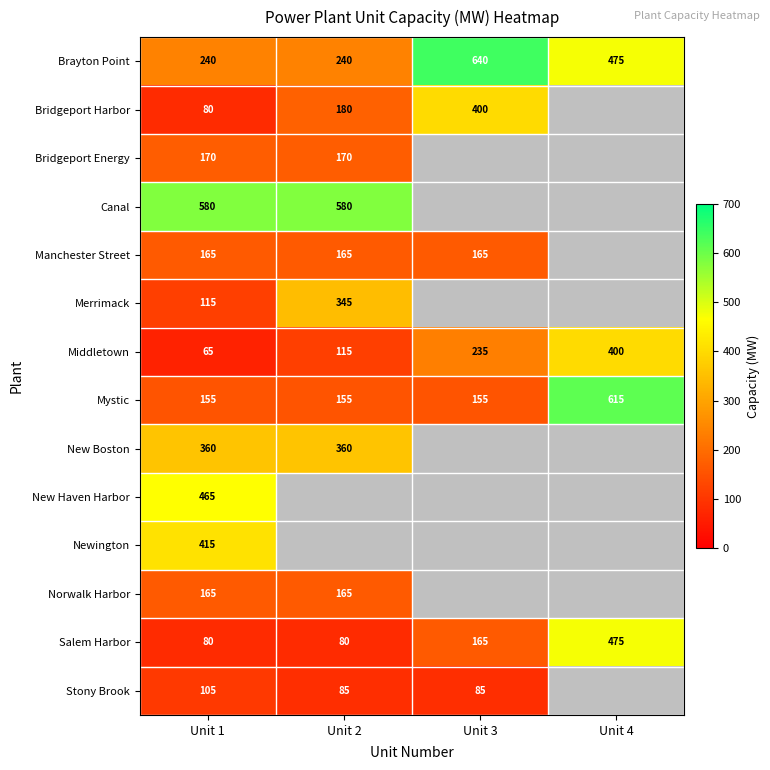

At how many categories does at least one series exceed 429?

4